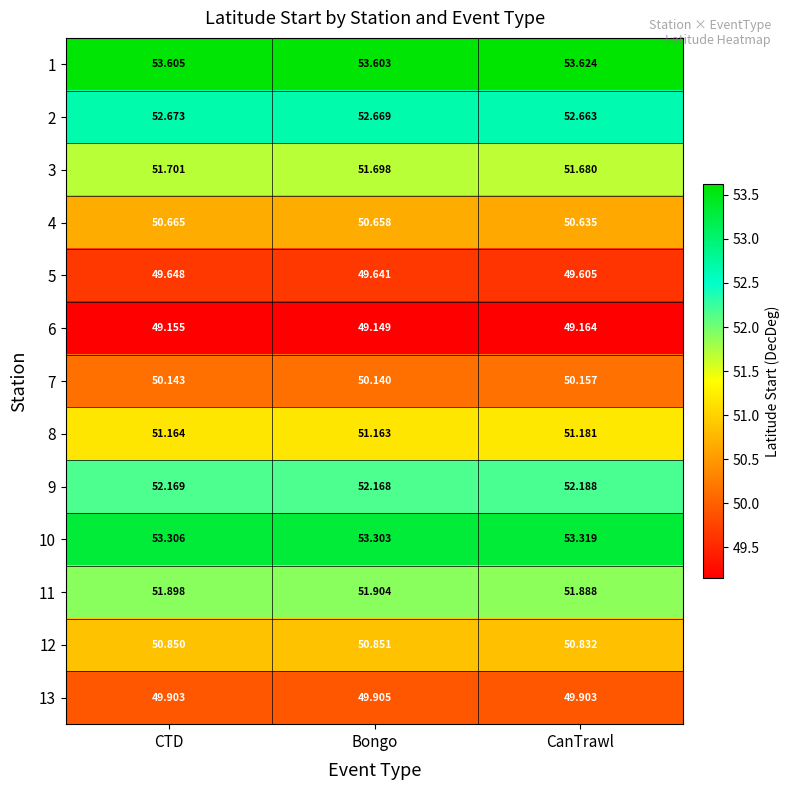

Which category has the highest value in the 2 series?

CTD